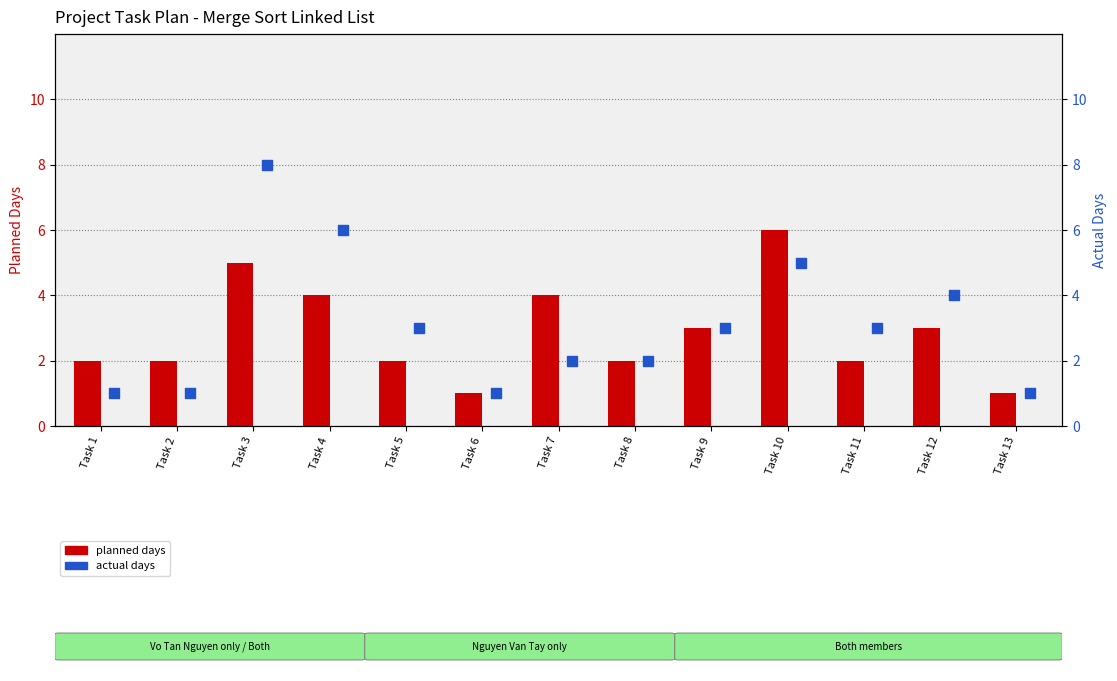

Which series has the largest total across all categories?

actual days